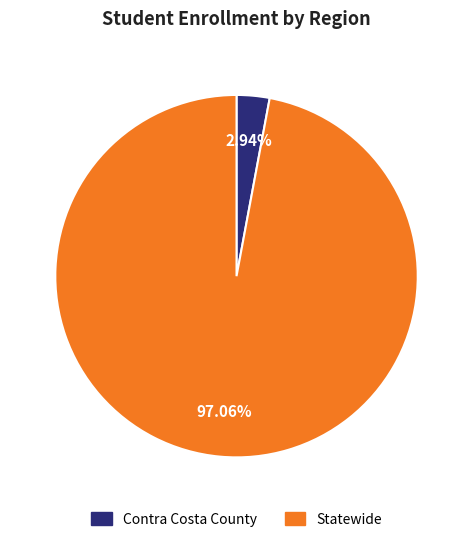

How many segments does this pie chart have?

2